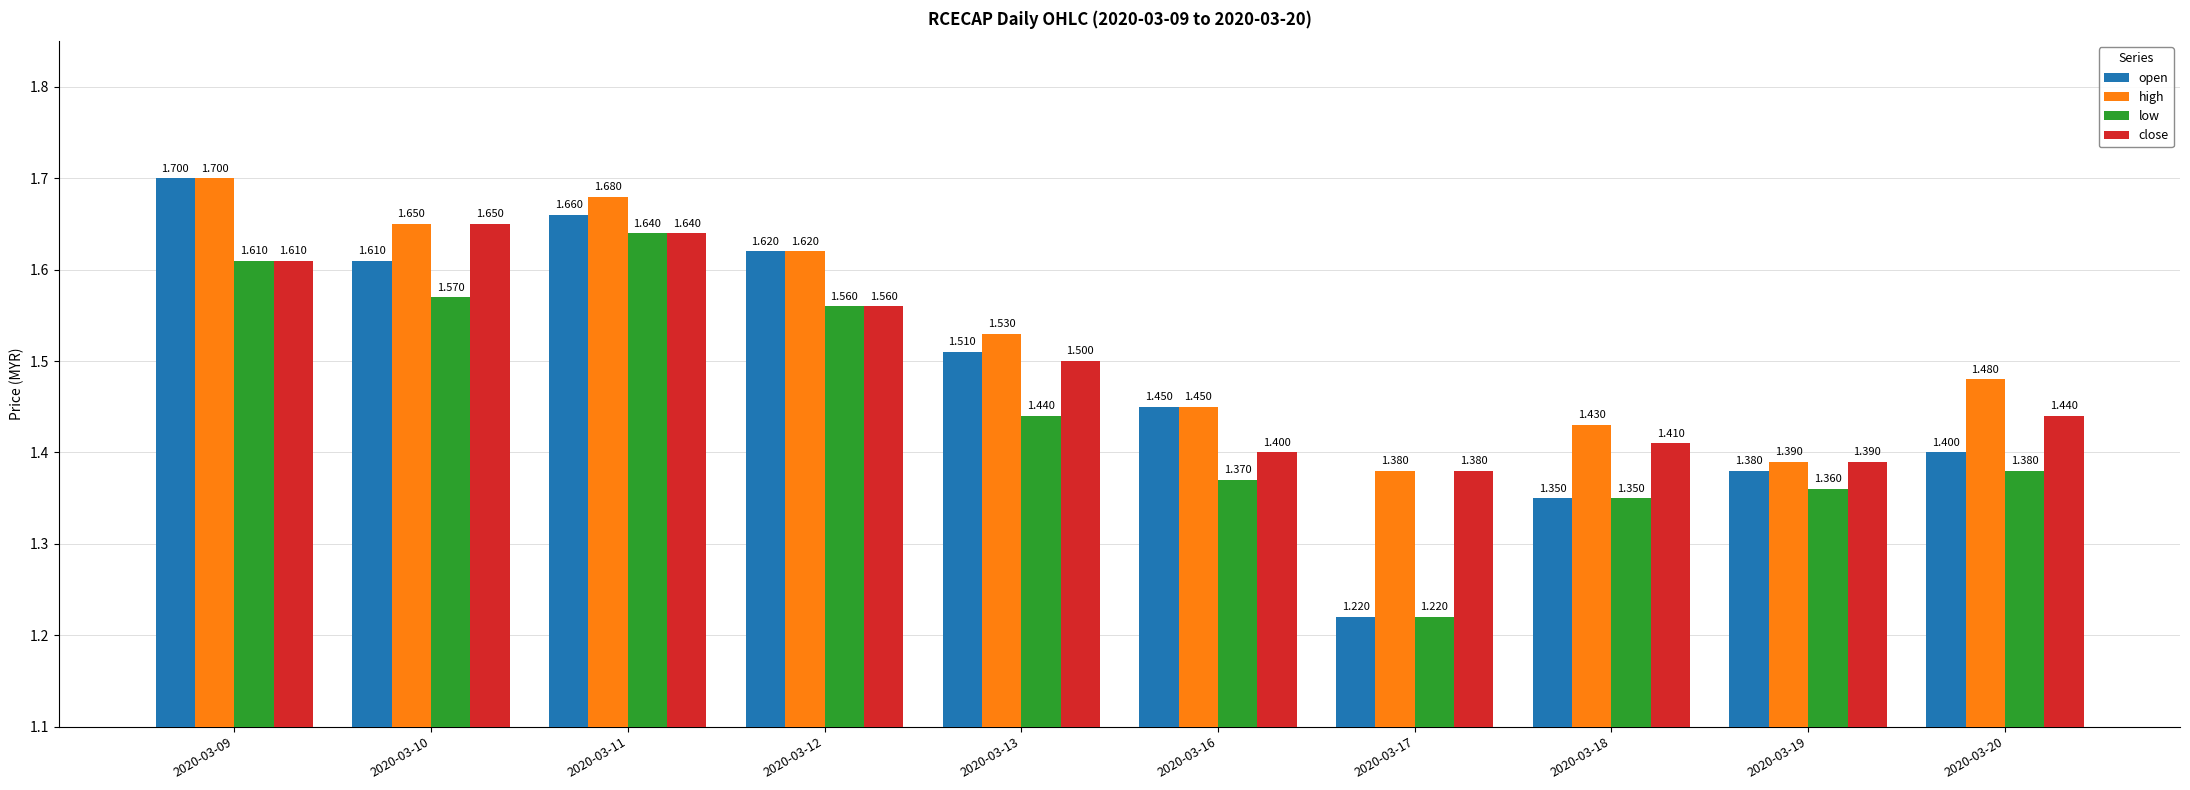

At 2020-03-20, list the series in order from smallest to largest.

low, open, close, high